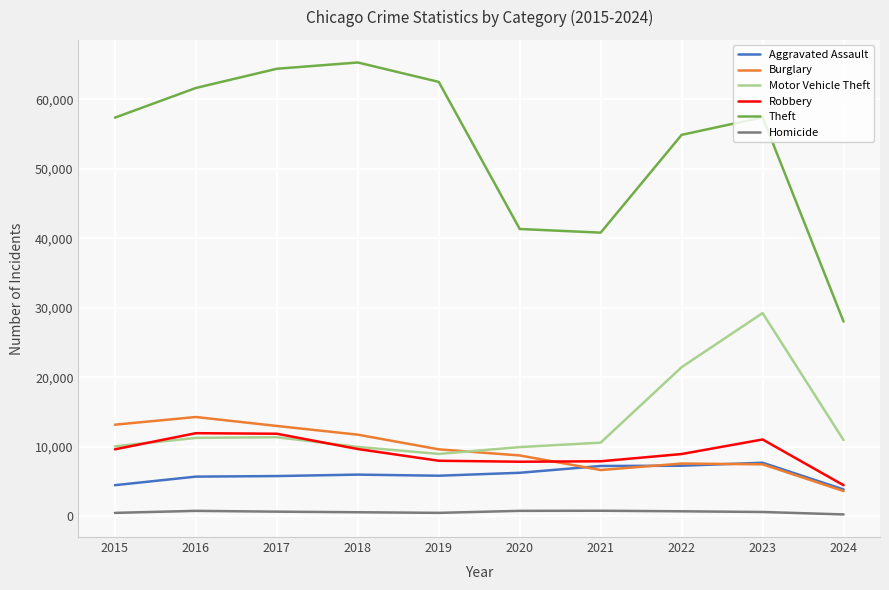

At which label does Motor Vehicle Theft first exceed 10962?

2016